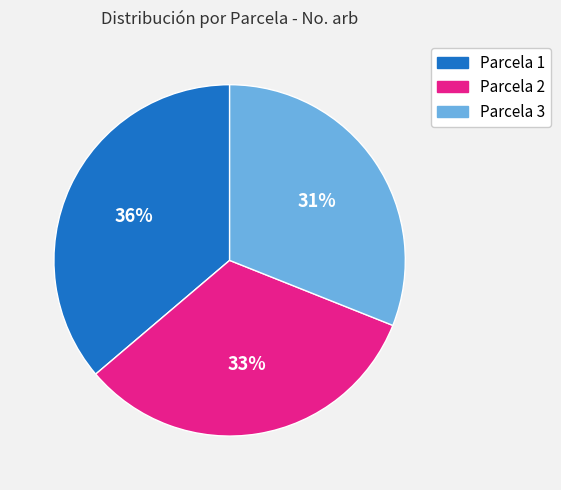

Which category has the biggest portion of the pie?

Parcela 1